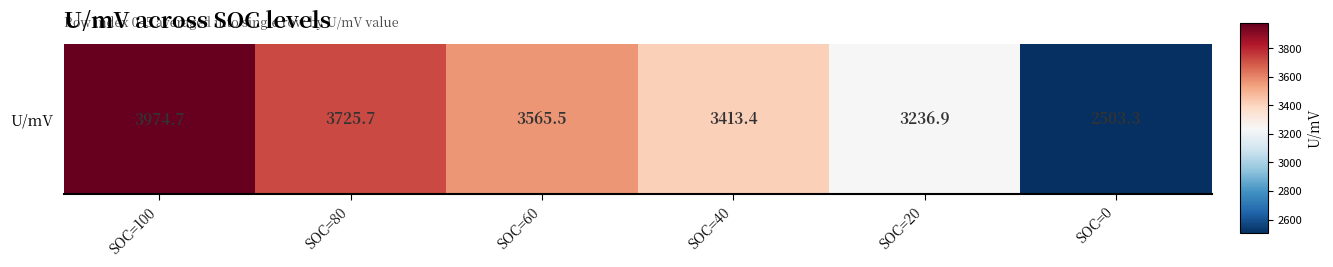

Rank the categories by value from highest to lowest.

SOC=100, SOC=80, SOC=60, SOC=40, SOC=20, SOC=0